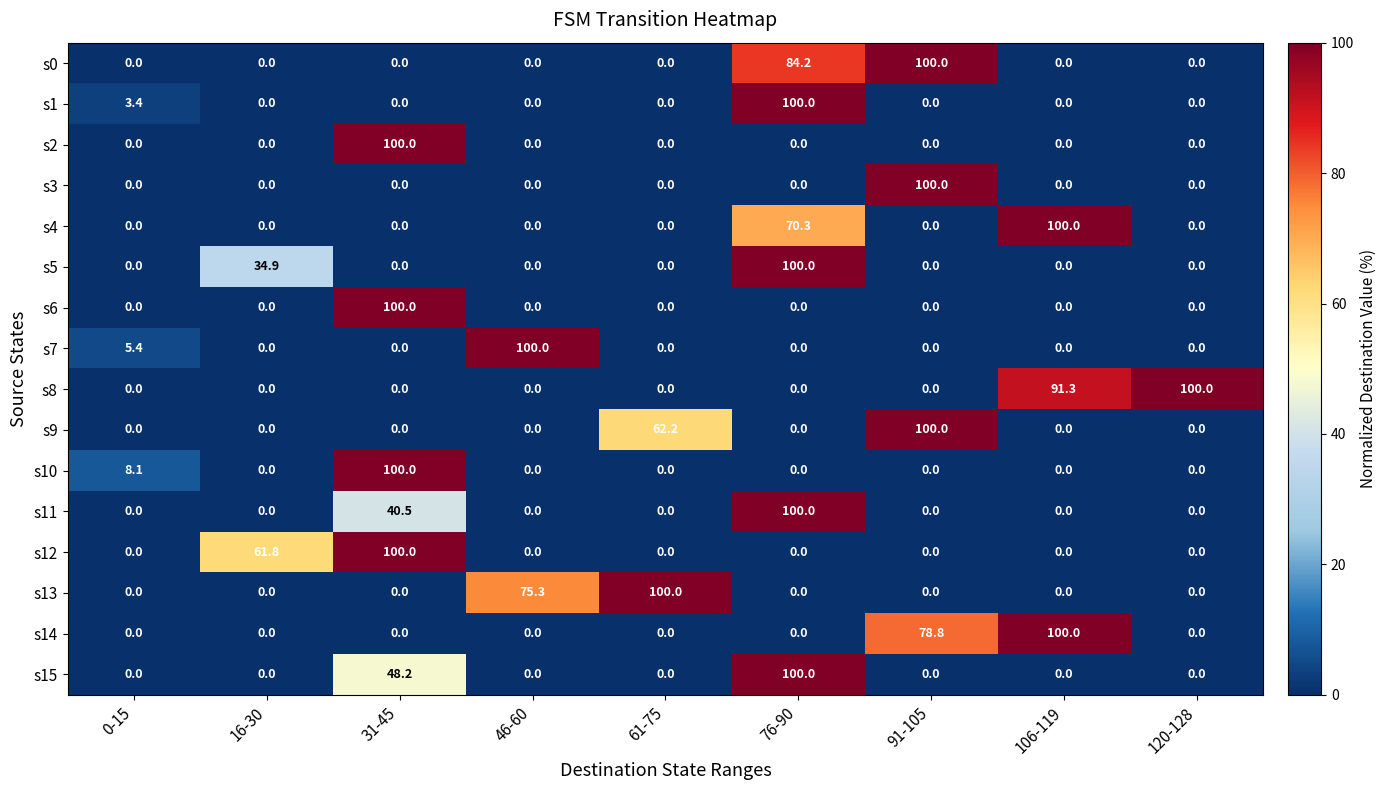

What is the spread (max minus min) of values at 31-45?

100.0